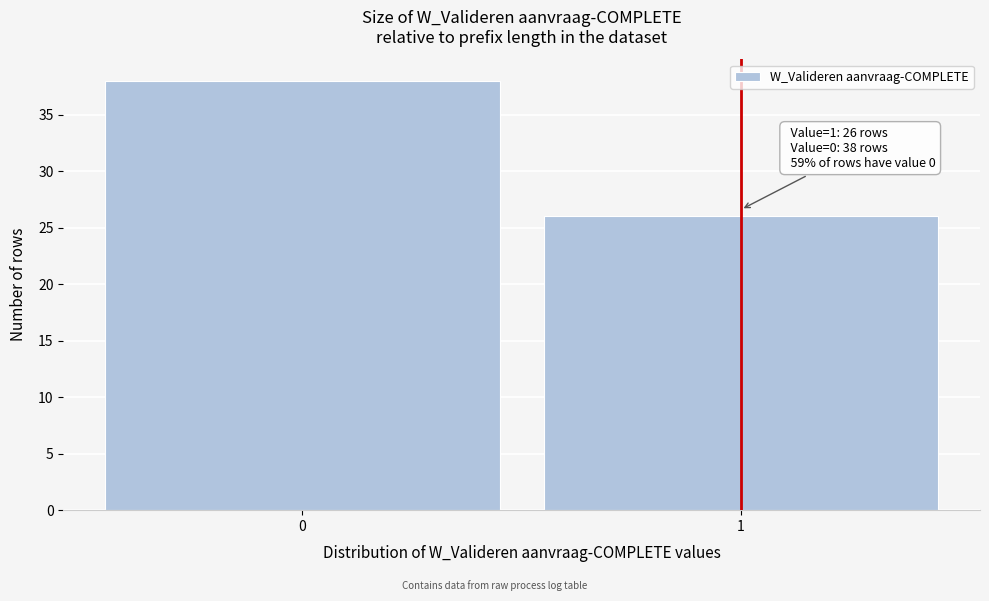

Reading left to right, transcribe all the data shown in this chart.

38	26